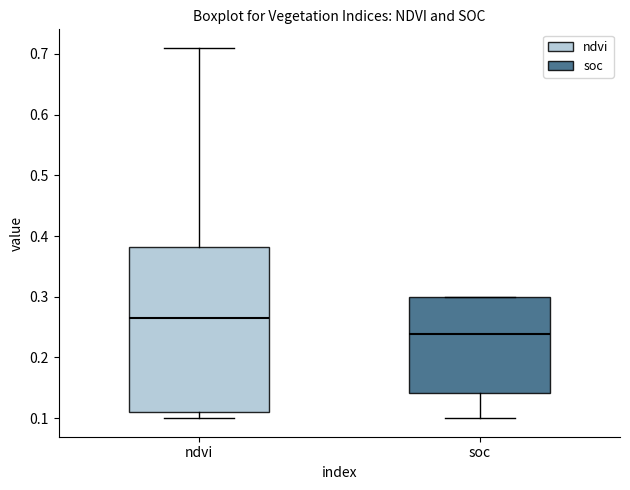

Where is the upper edge of the box for soc on the y-axis? The values are not printed on the chart, so give them approximately, as read against the axis.

0.30